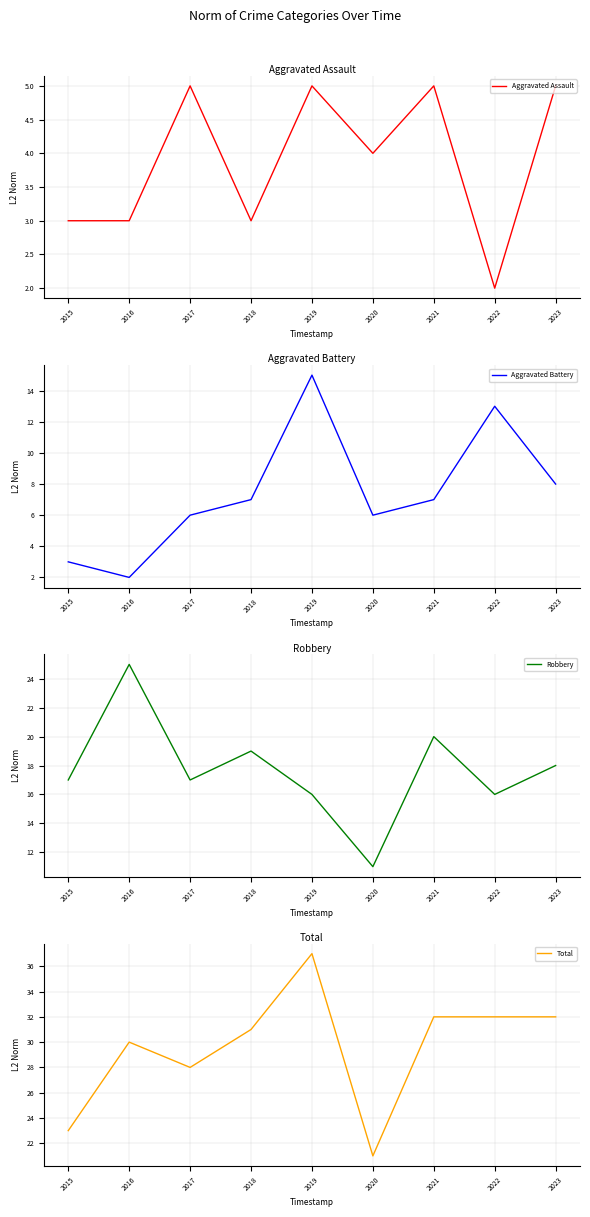

Count the number of categories in the chart.

9